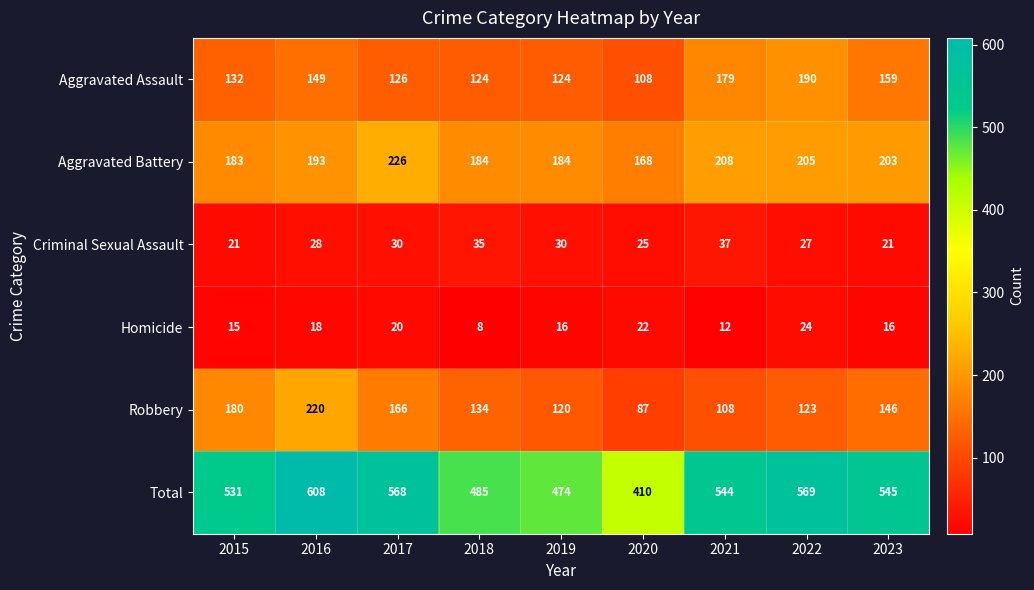

Count the number of data series in this chart.

6